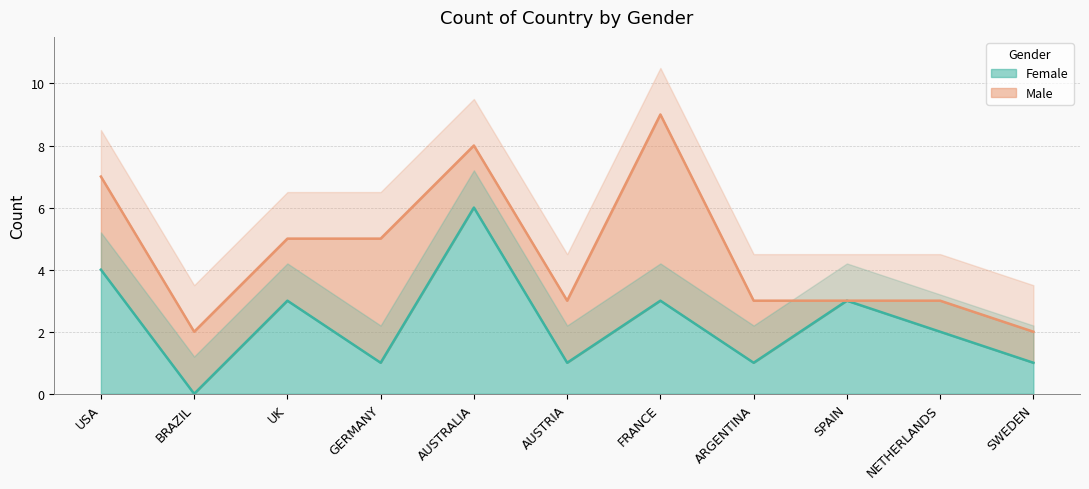

What is the difference between the values at USA and AUSTRALIA?

2